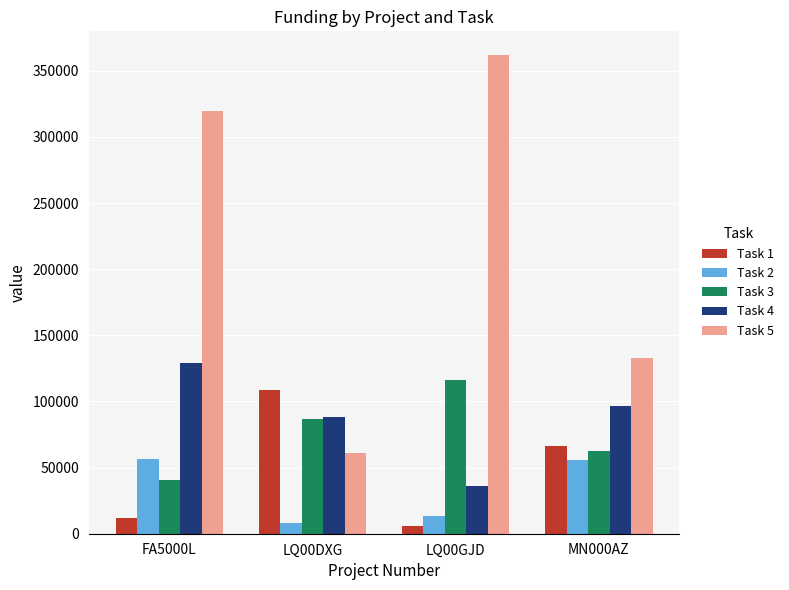

What is the difference between the maximum and minimum values in the Task 5 series?

300720.0